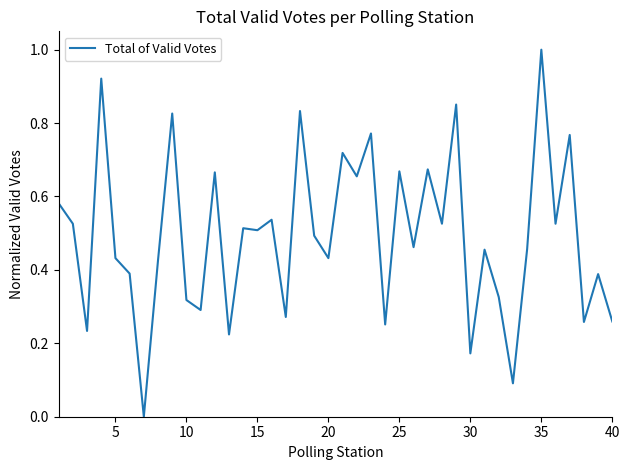

What is the maximum value shown in the chart?

1.0